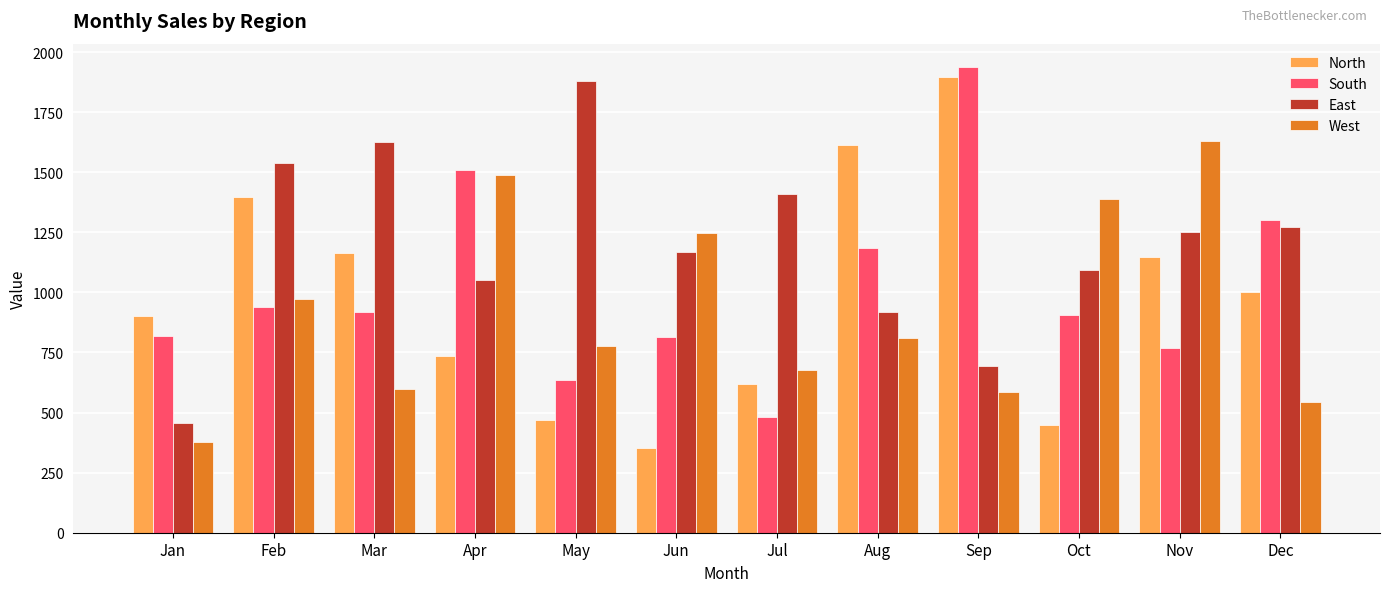

The North series shows 1379 at Jan. True or false?

False